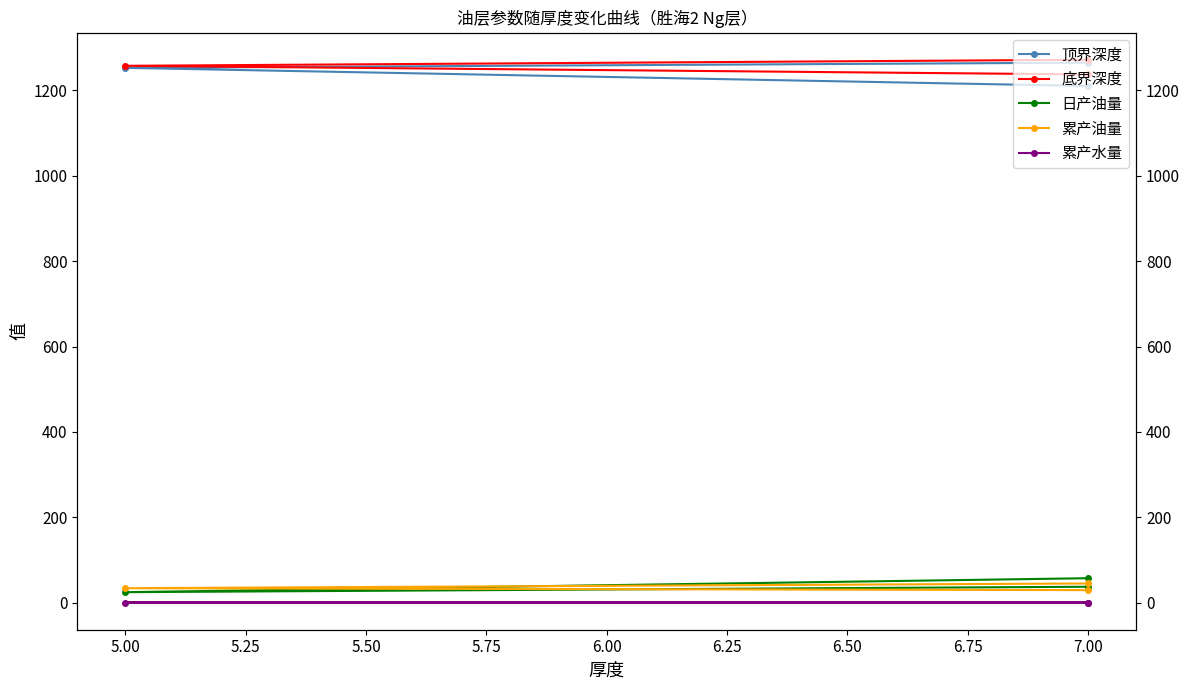

What is the maximum value for 累产水量?

0.8